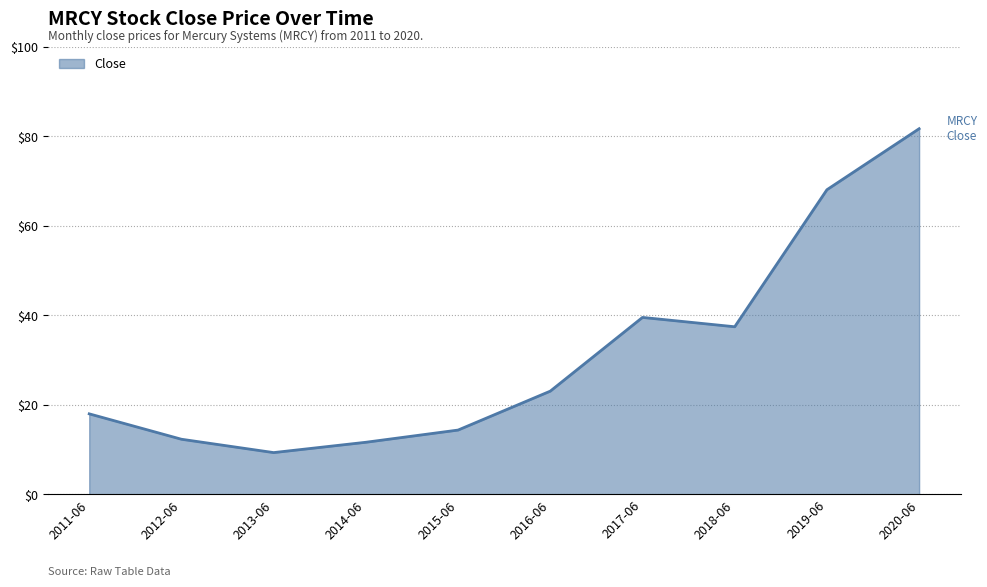

What is the difference between the maximum and minimum values?

72.4